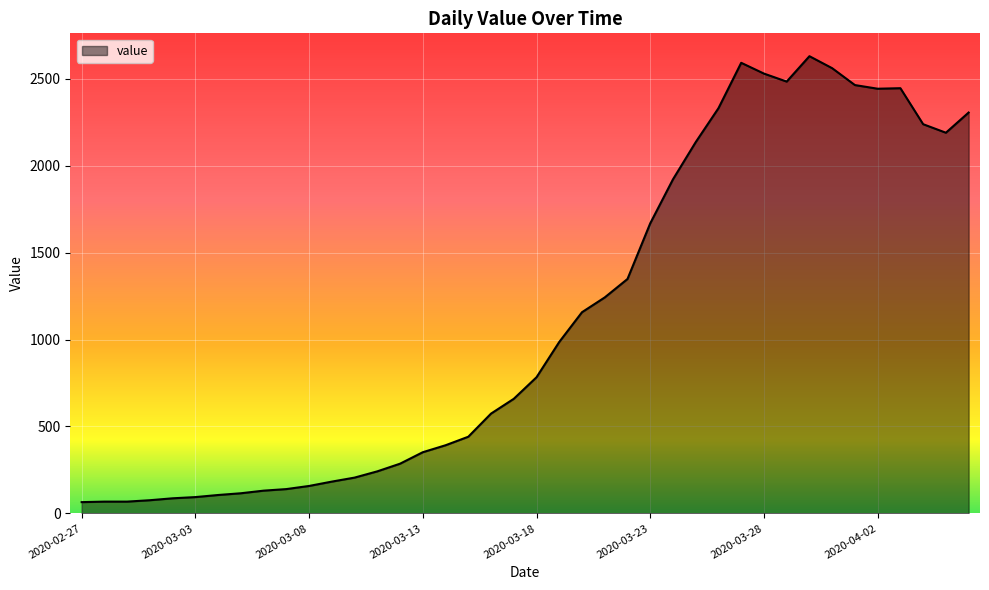

What is the difference between the maximum and minimum values?

2564